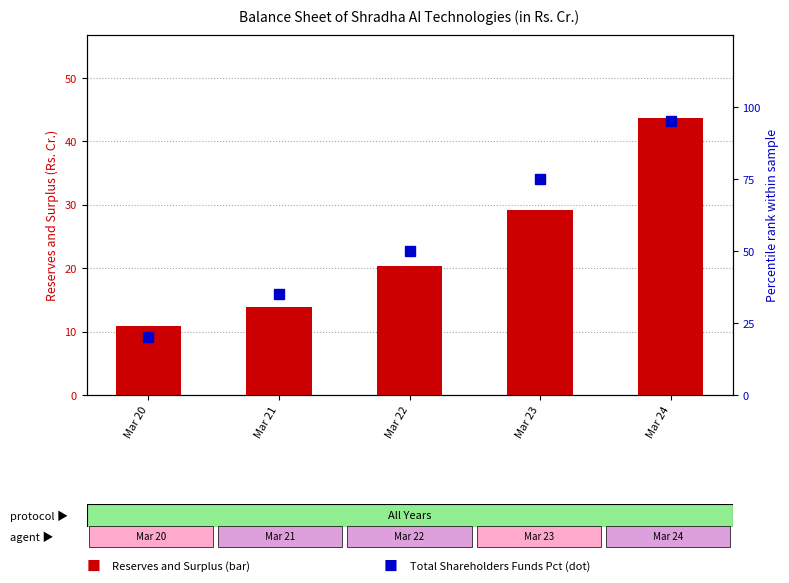

How many values in the Reserves and Surplus series are below 20?

2